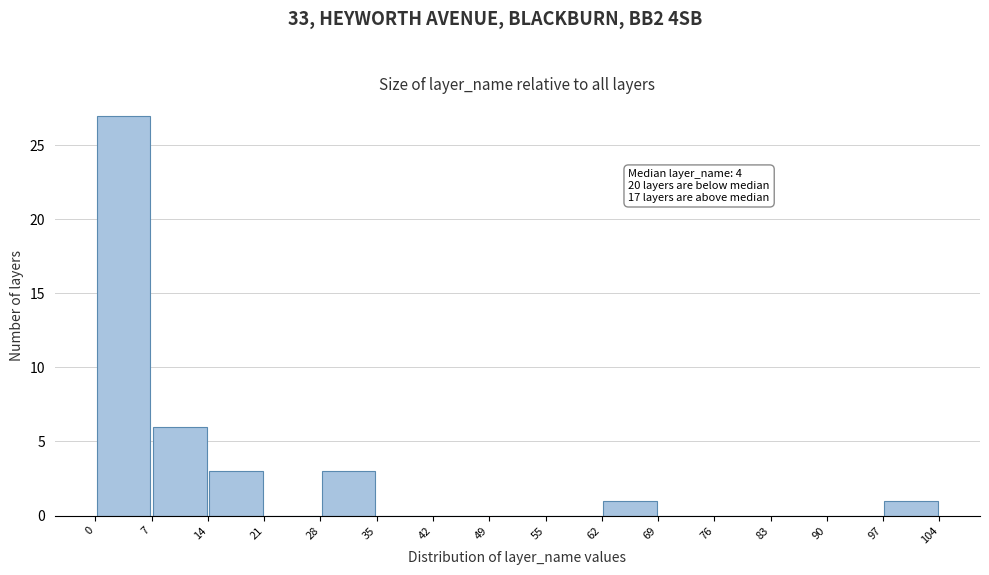

Over which range of the x-axis is the bar tallest?

0 to 7